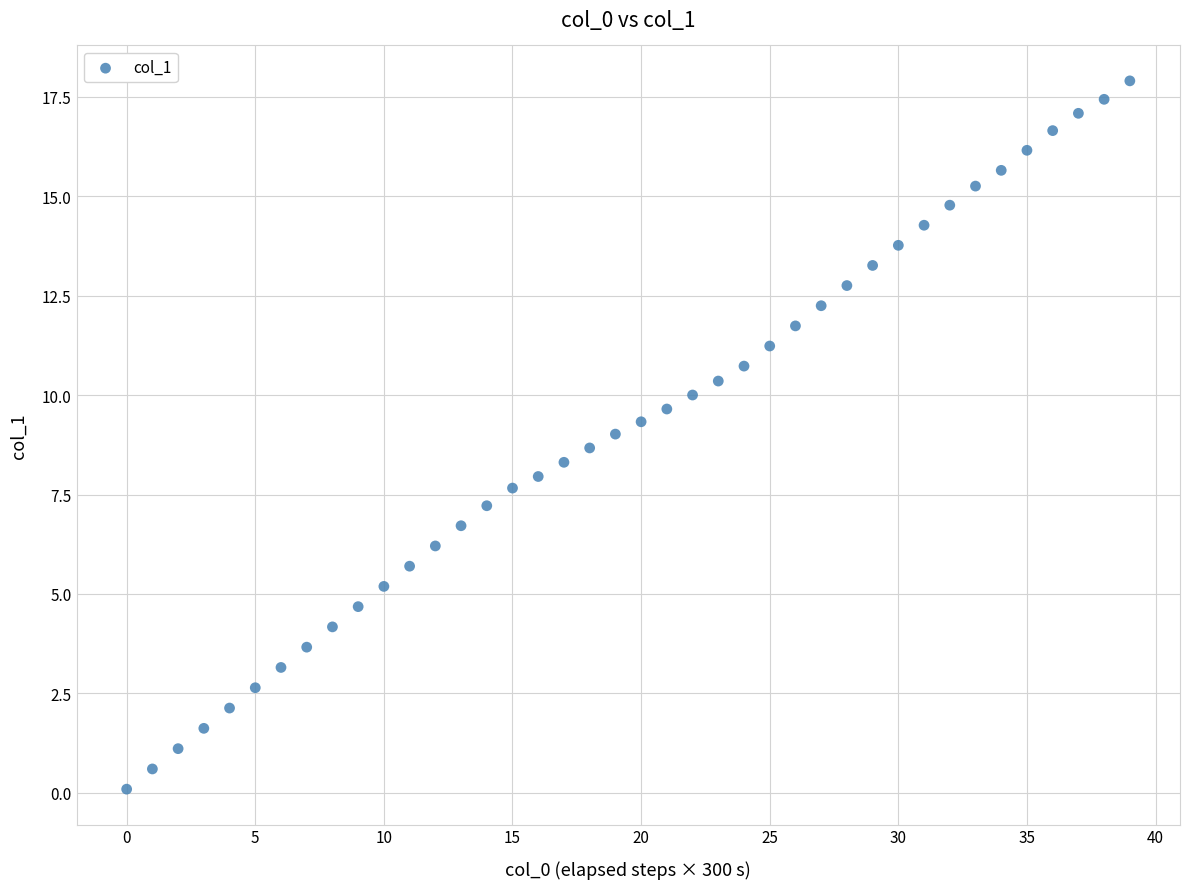

What is the range of Y values (max minus min)?

17.8